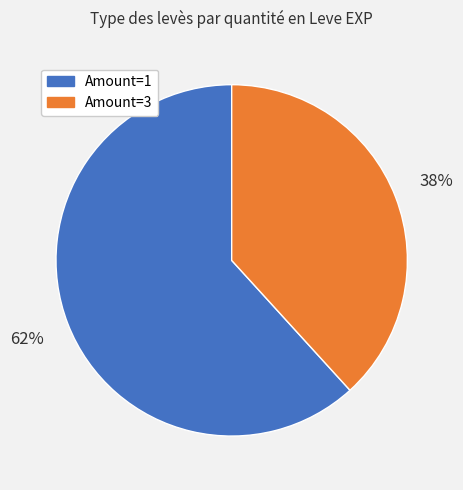

Is there any slice that represents more than half of the pie?

Yes